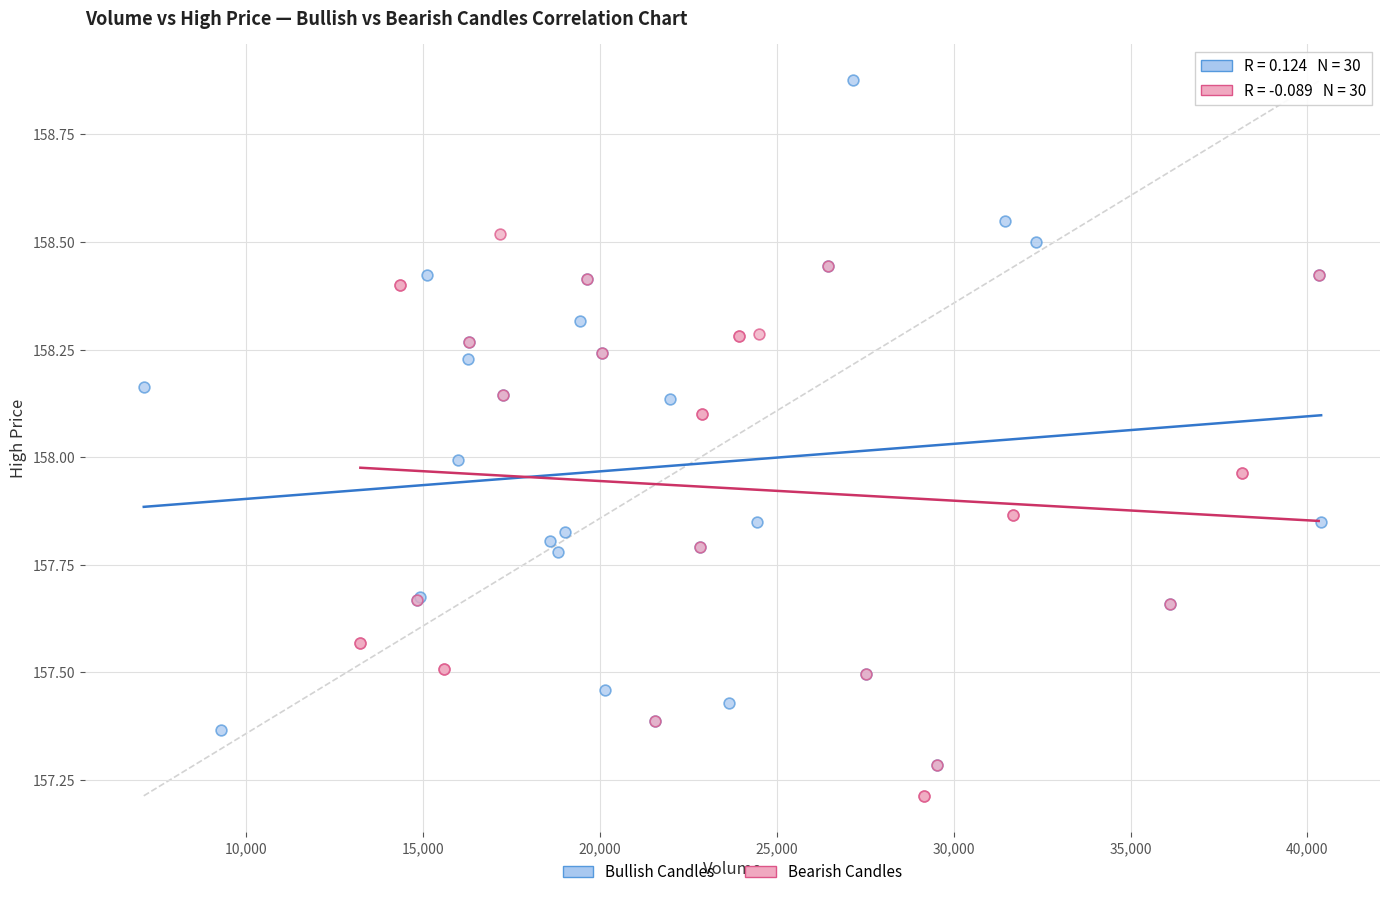

Which series reaches the maximum Y coordinate?

Bullish Candles